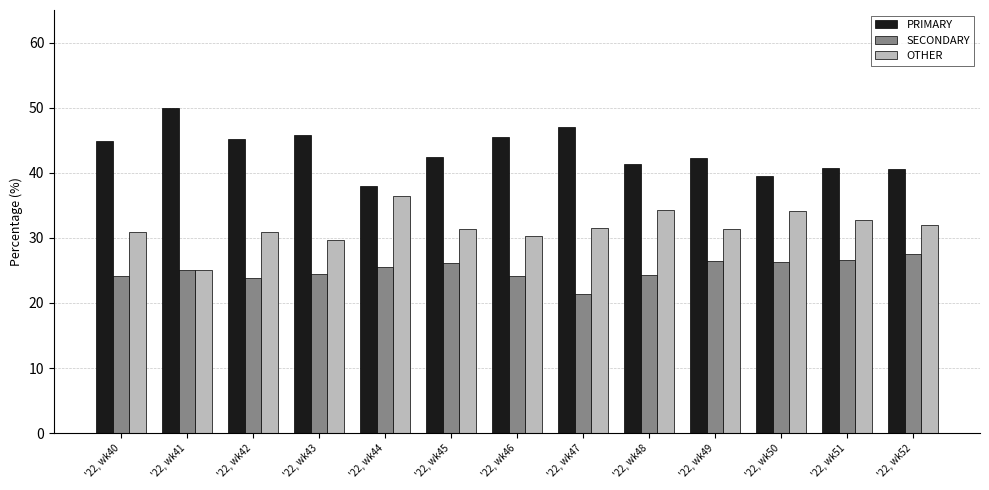

What is the value of the SECONDARY bar at the 3rd from the left?

23.9